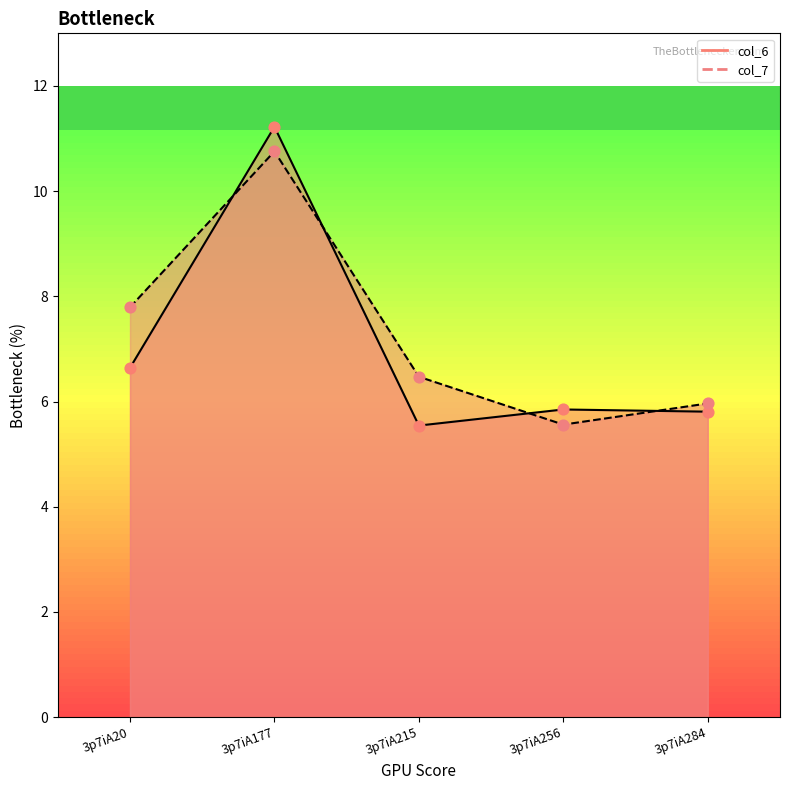

At how many categories does at least one series exceed 5?

5